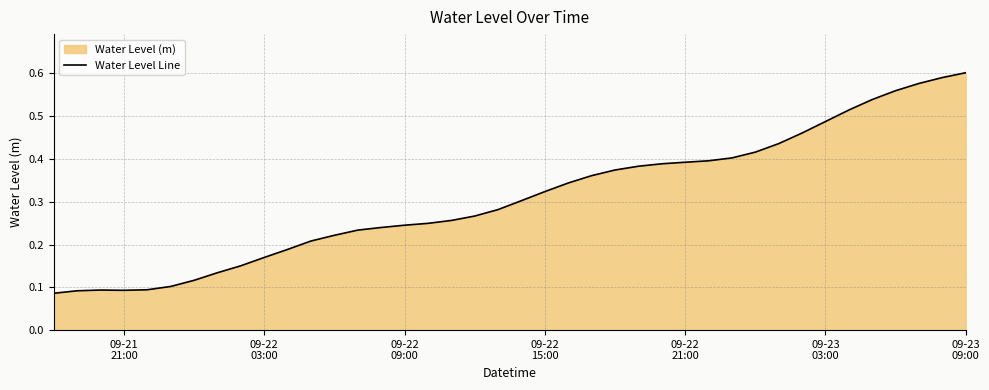

Reading right to left, list all the values displayed in this chart.

0.6	0.6	0.6	0.6	0.5	0.5	0.5	0.5	0.4	0.4	0.4	0.4	0.4	0.4	0.4	0.4	0.4	0.3	0.3	0.3	0.3	0.3	0.3	0.2	0.2	0.2	0.2	0.2	0.2	0.2	0.2	0.2	0.1	0.1	0.1	0.1	0.1	0.1	0.1	0.1